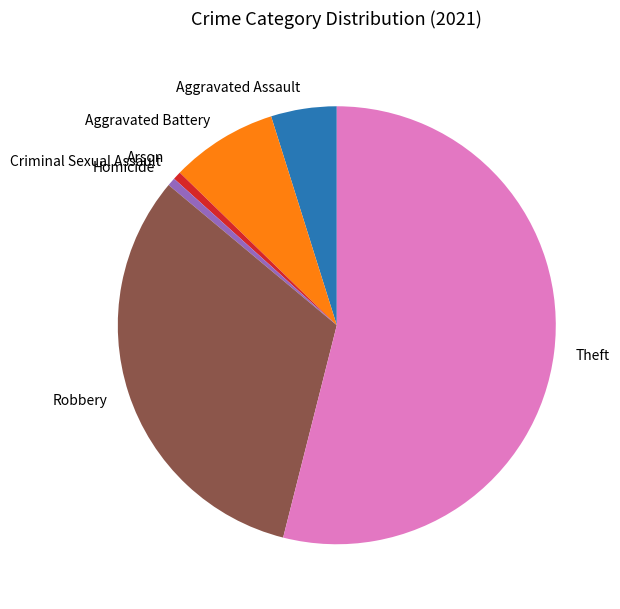

The Aggravated Assault slice represents 5% of the pie. True or false?

True